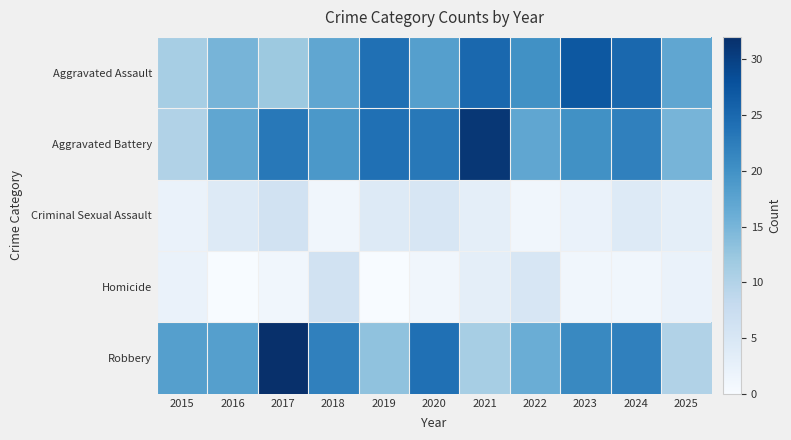

What is the difference between the highest and lowest values at 2016?

18